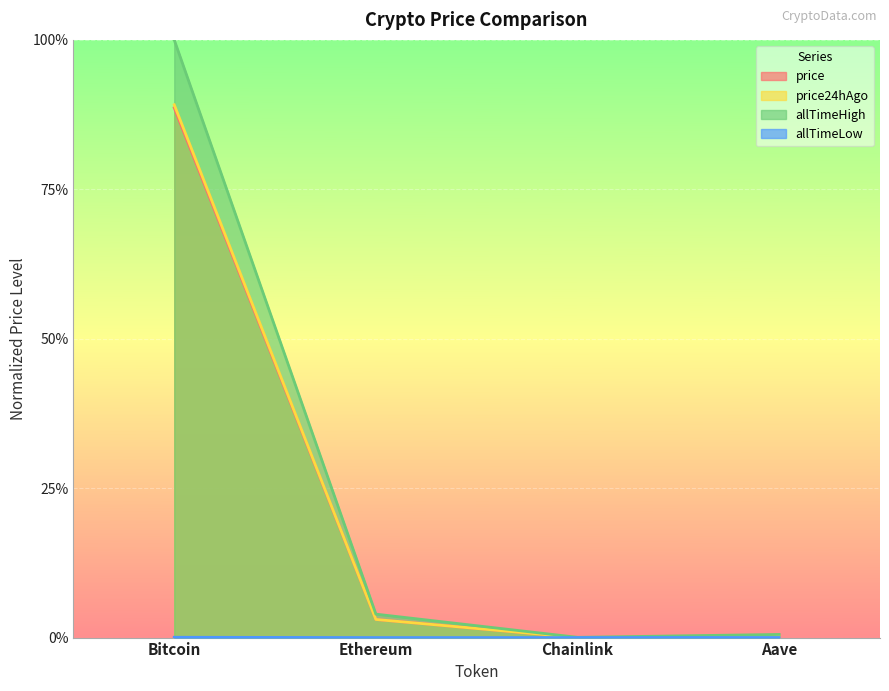

Does the chart display data point markers on the line(s)?

No